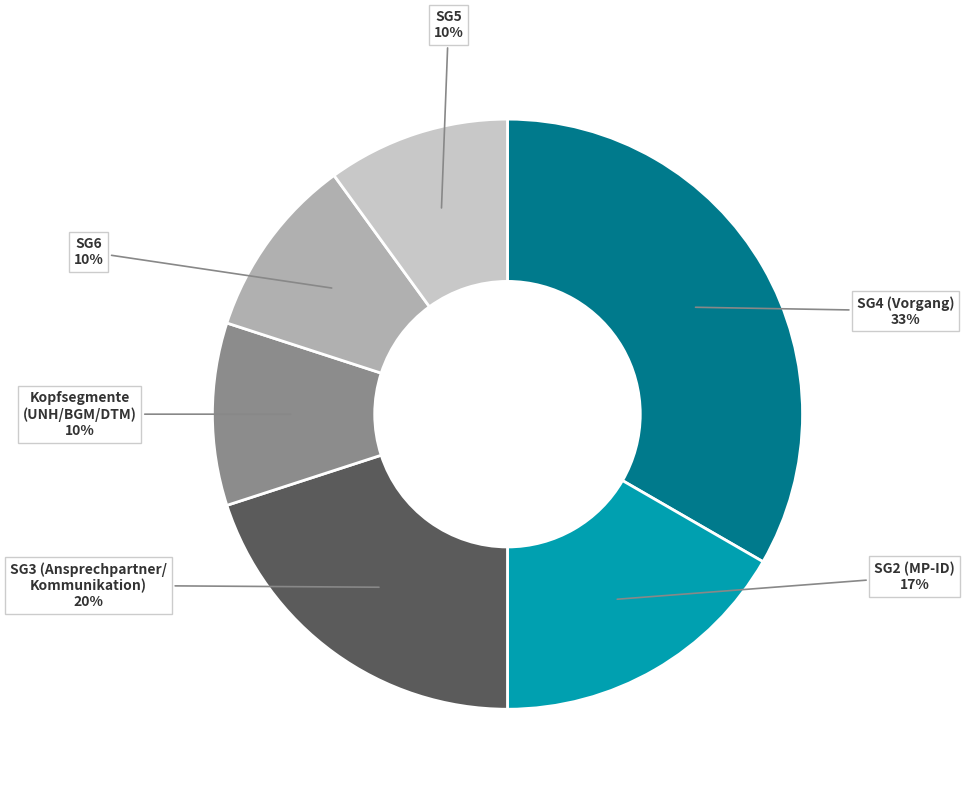

To the nearest percent, what is the difference between the largest and smallest slice percentages?

23%